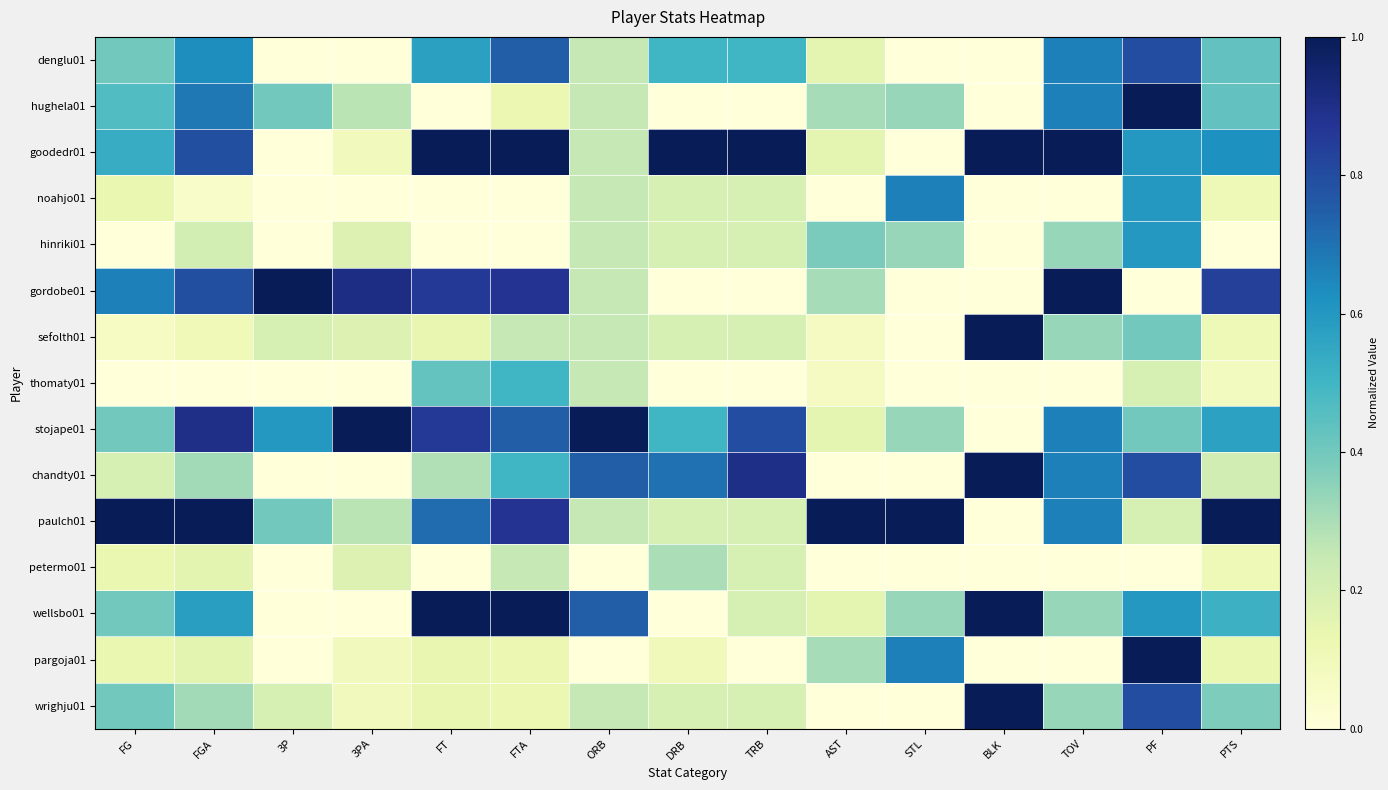

Which has a higher value, FGA or AST?

FGA